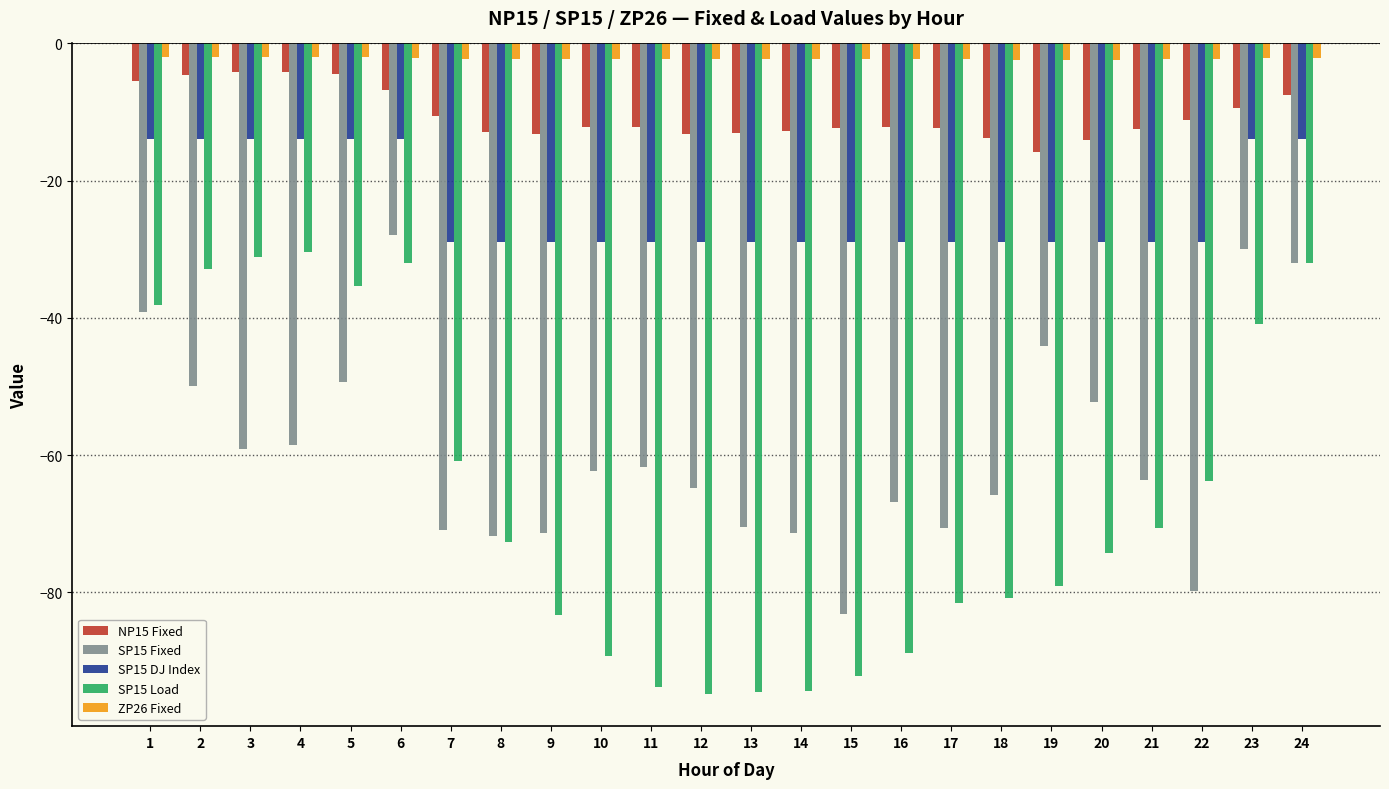

Is the value of SP15 Load at 7 greater than the value of NP15 Fixed at 21?

No